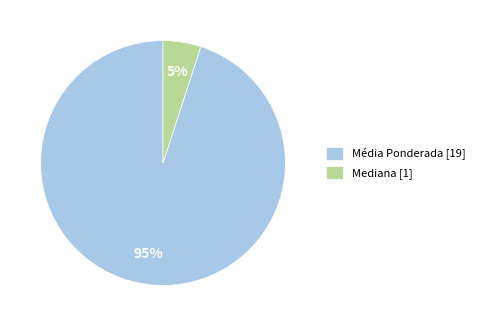

Is it true that Média Ponderada is 35% of the pie?

False